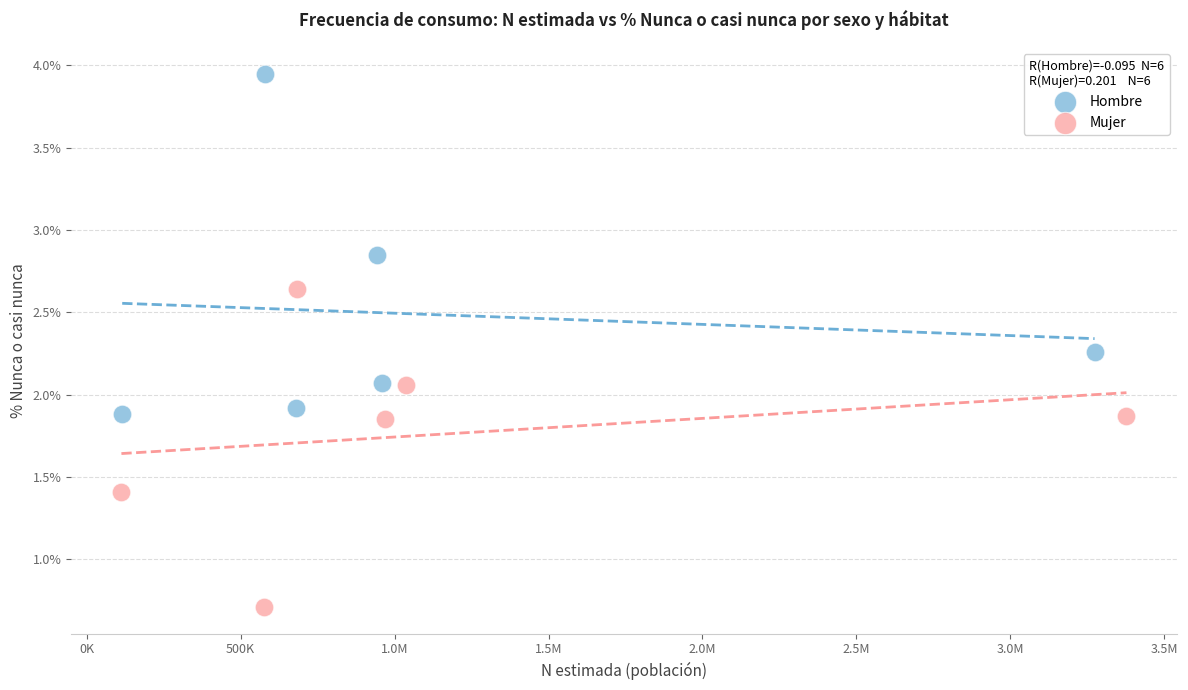

Which series reaches the minimum Y coordinate?

Mujer